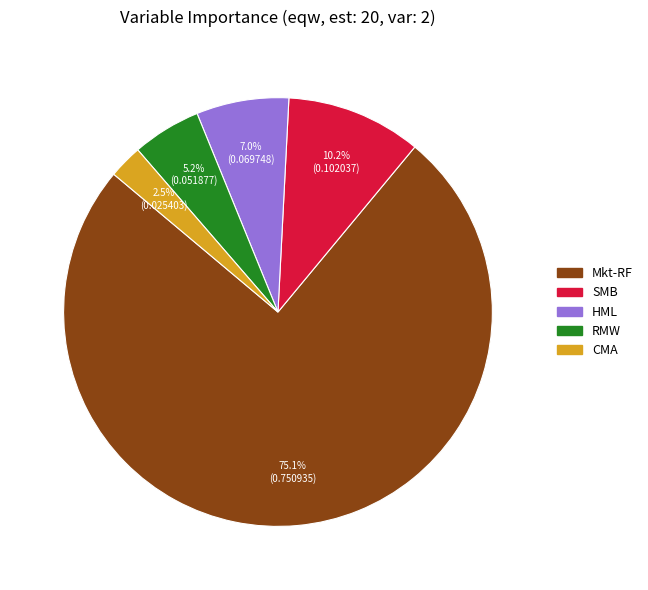

To the nearest percent, what is the combined percentage of CMA and RMW?

8%